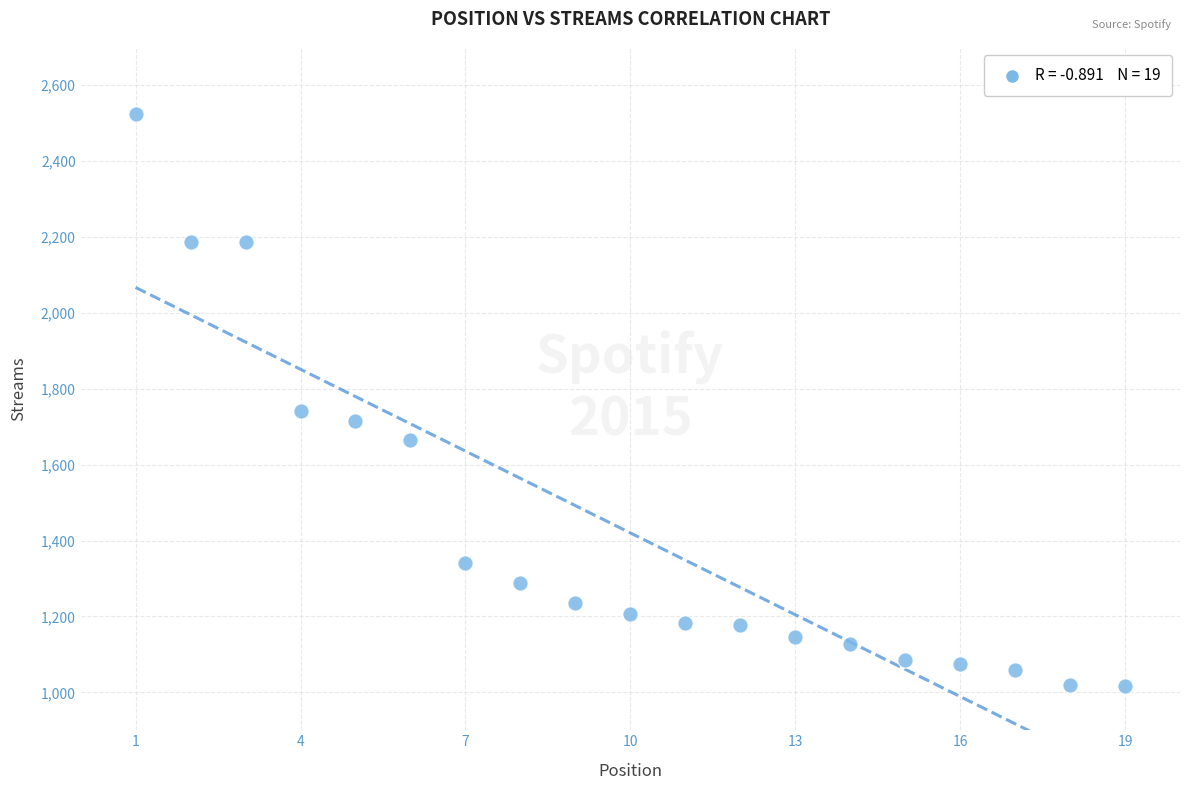

What Y value in the scatter plot is closest to 1770?

1742